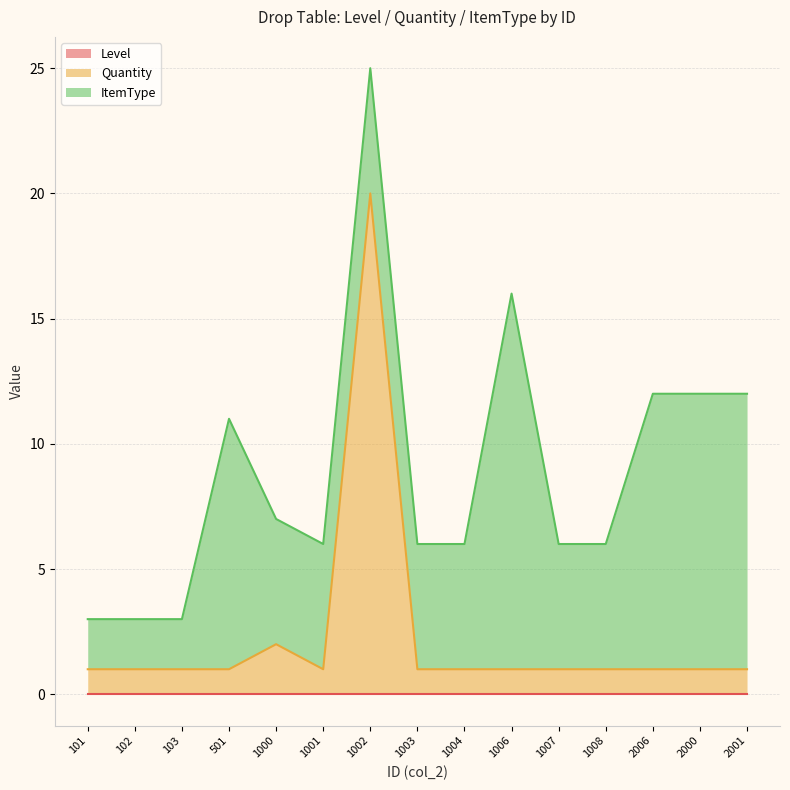

How many intersections are there between ItemType and Quantity?

2